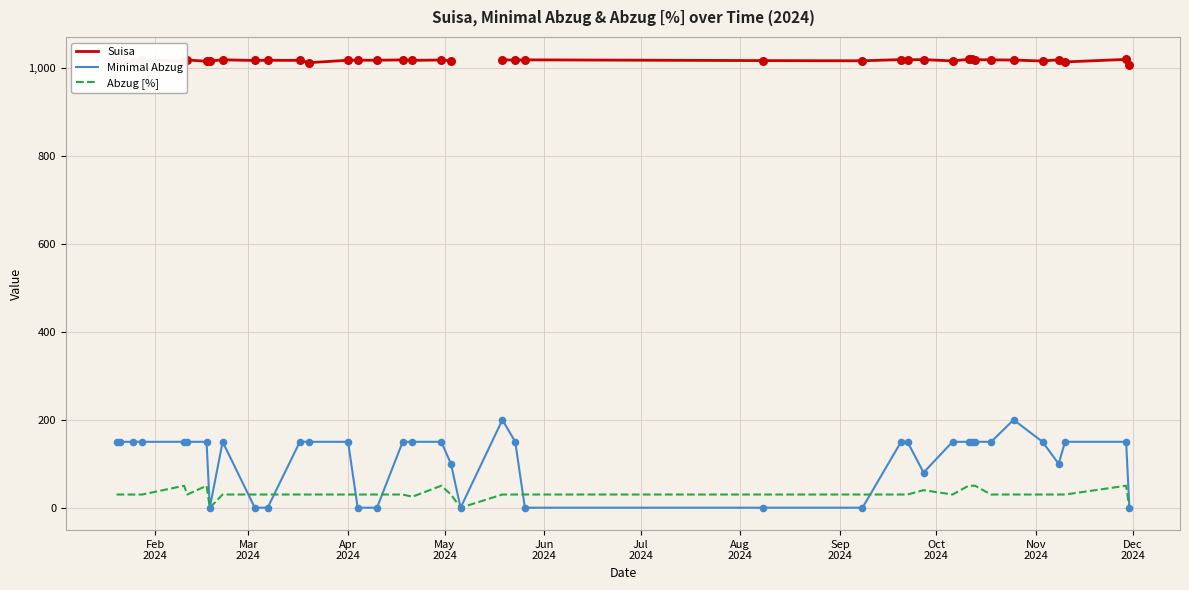

Which series contains the lowest Y value?

Minimal Abzug